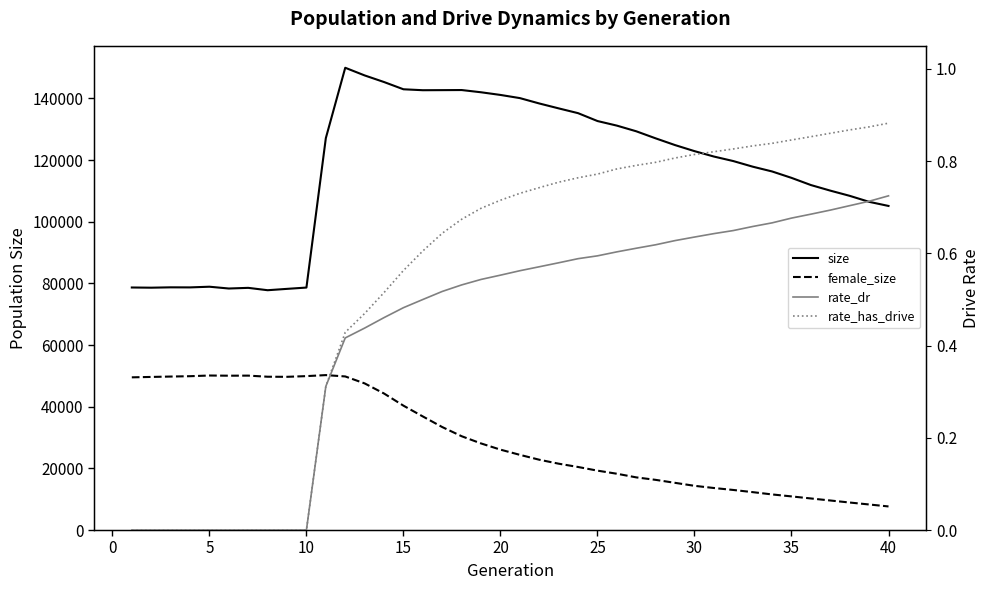

How many interior local valleys does the size series have?

5